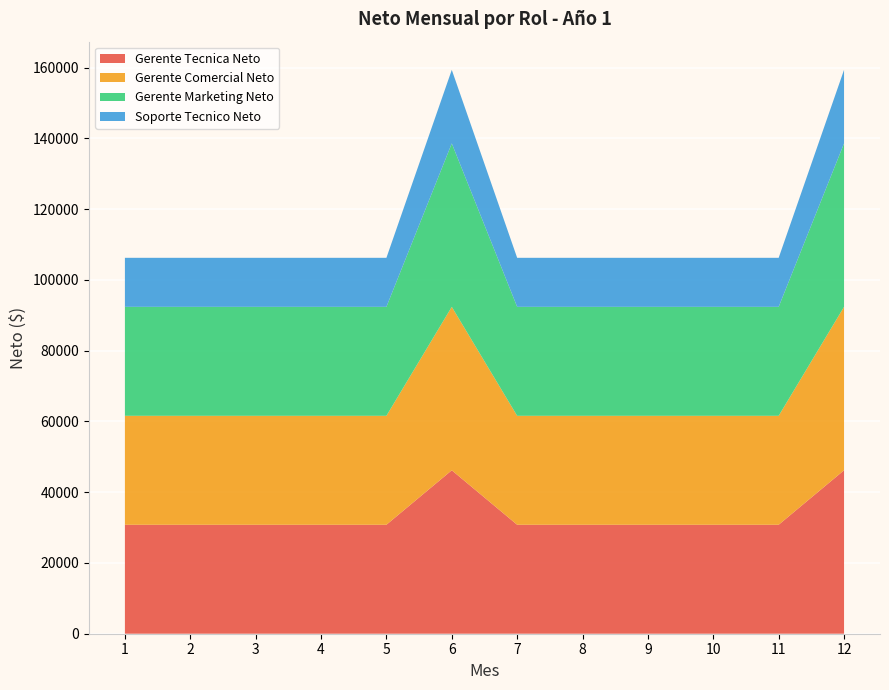

Reading left to right, transcribe all the data shown in this chart.

Gerente Tecnica Neto: 1=30800	2=30800	3=30800	4=30800	5=30800	6=46200	7=30800	8=30800	9=30800	10=30800	11=30800	12=46200
Gerente Comercial Neto: 1=30800	2=30800	3=30800	4=30800	5=30800	6=46200	7=30800	8=30800	9=30800	10=30800	11=30800	12=46200
Gerente Marketing Neto: 1=30800	2=30800	3=30800	4=30800	5=30800	6=46200	7=30800	8=30800	9=30800	10=30800	11=30800	12=46200
Soporte Tecnico Neto: 1=13860	2=13860	3=13860	4=13860	5=13860	6=20790	7=13860	8=13860	9=13860	10=13860	11=13860	12=20790